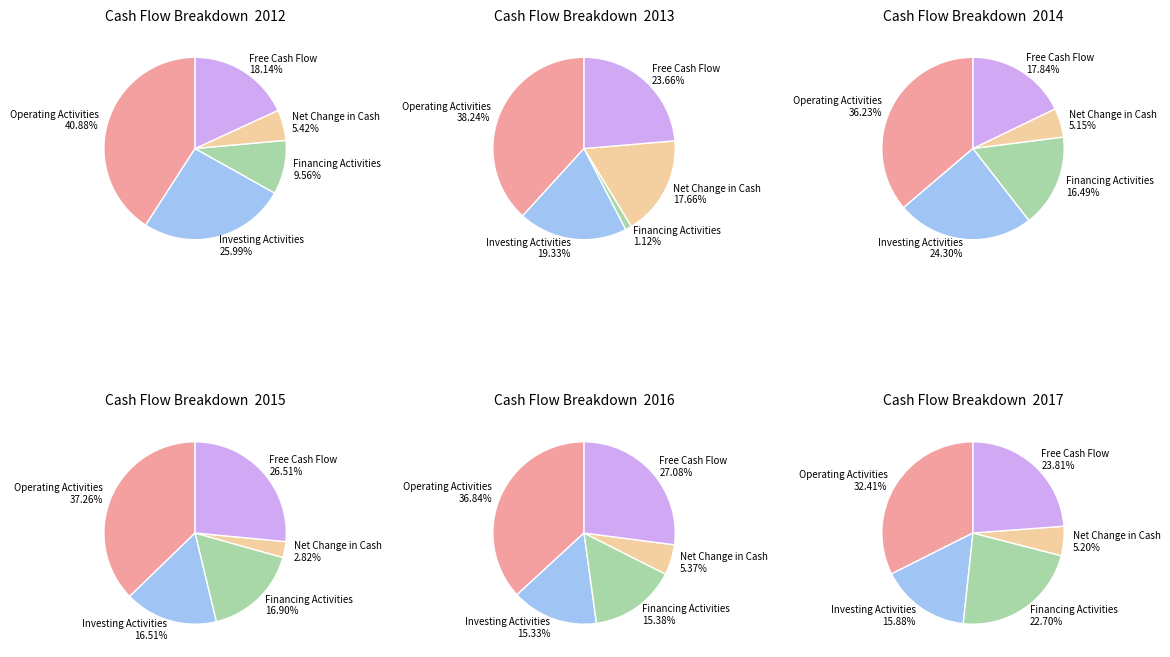

What percentage is NOT represented by Free Cash Flow?

81.9%